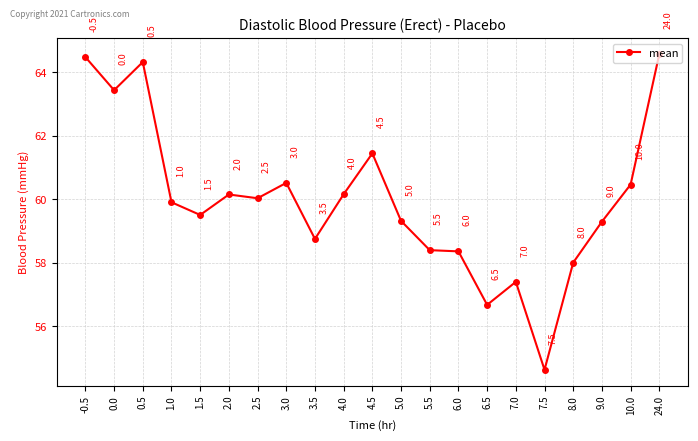

Is it true that the value at -0.5 is 99.1?

False